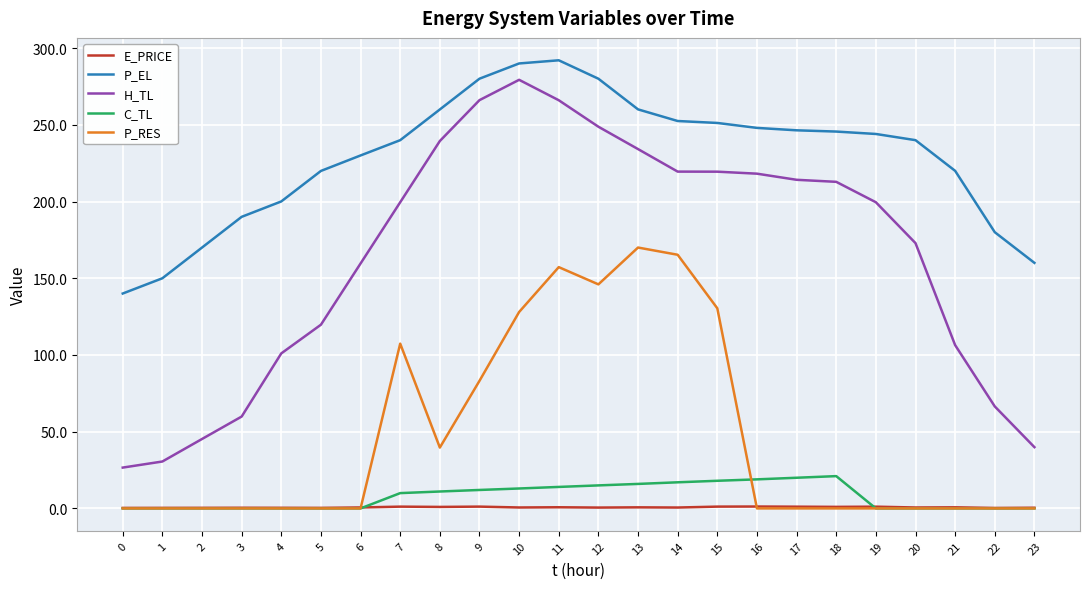

At which label does H_TL reach its peak?

10